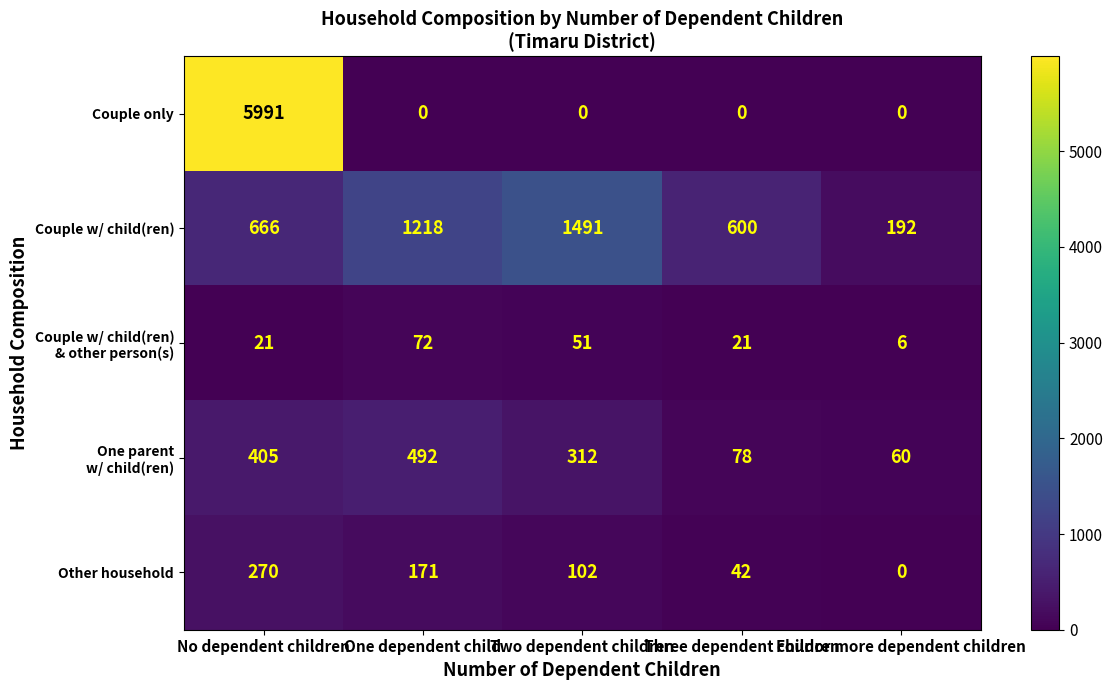

Which series has the largest range (max minus min)?

Couple only